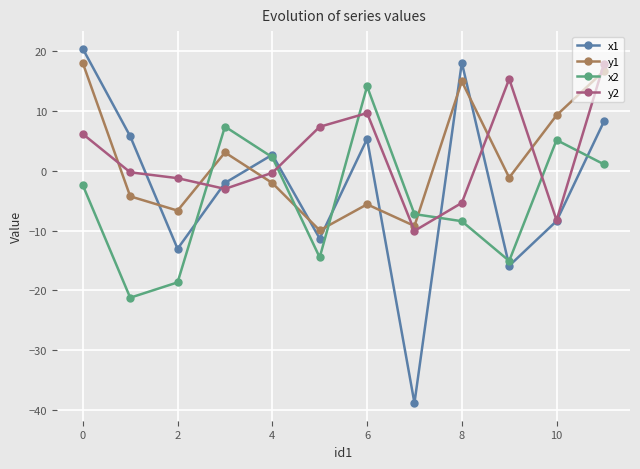

True or false: x2 and y2 intersect in this chart.

True